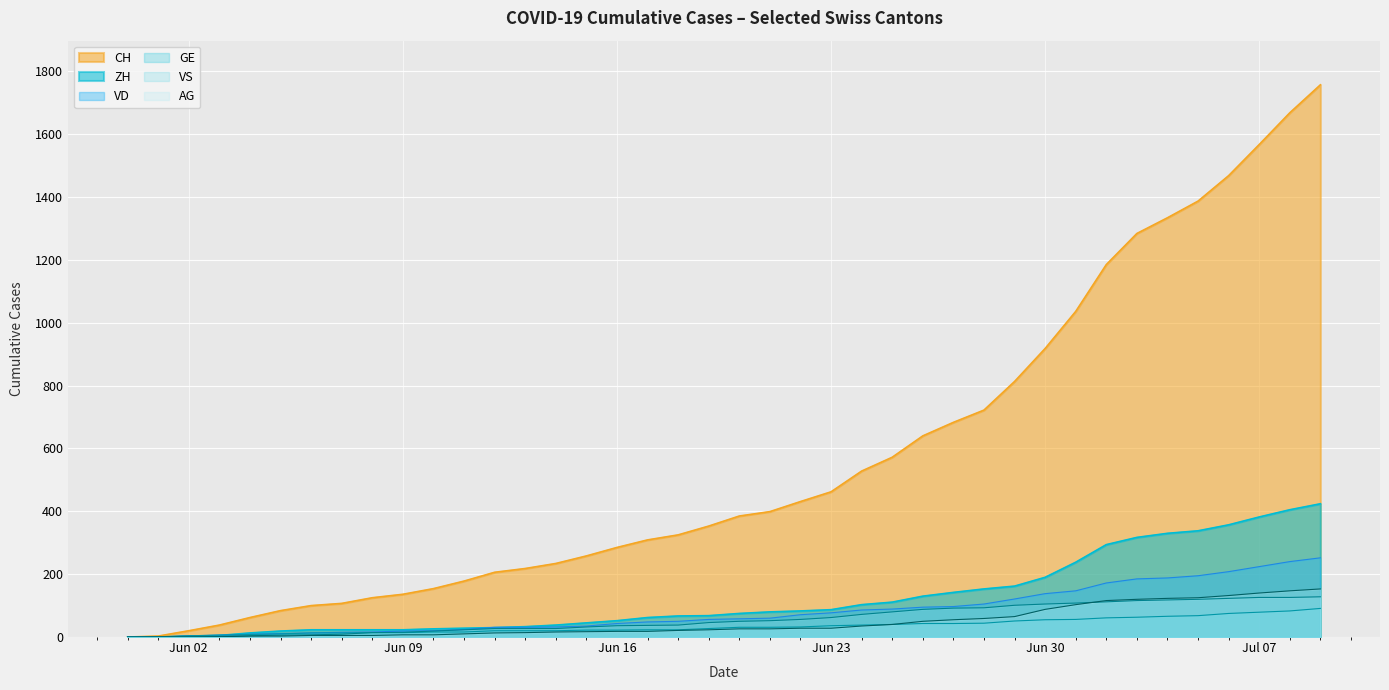

Which series has the largest total across all categories?

CH